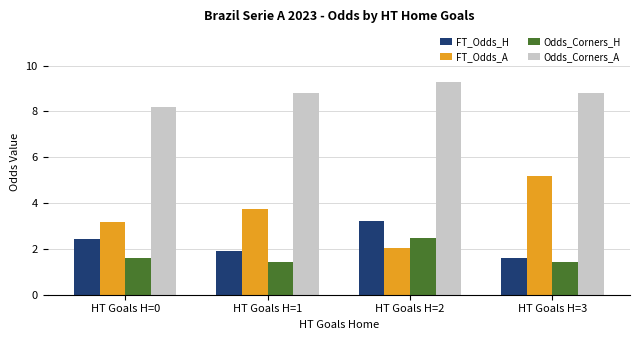

The FT_Odds_H series shows 5.1 at HT Goals H=2. True or false?

False